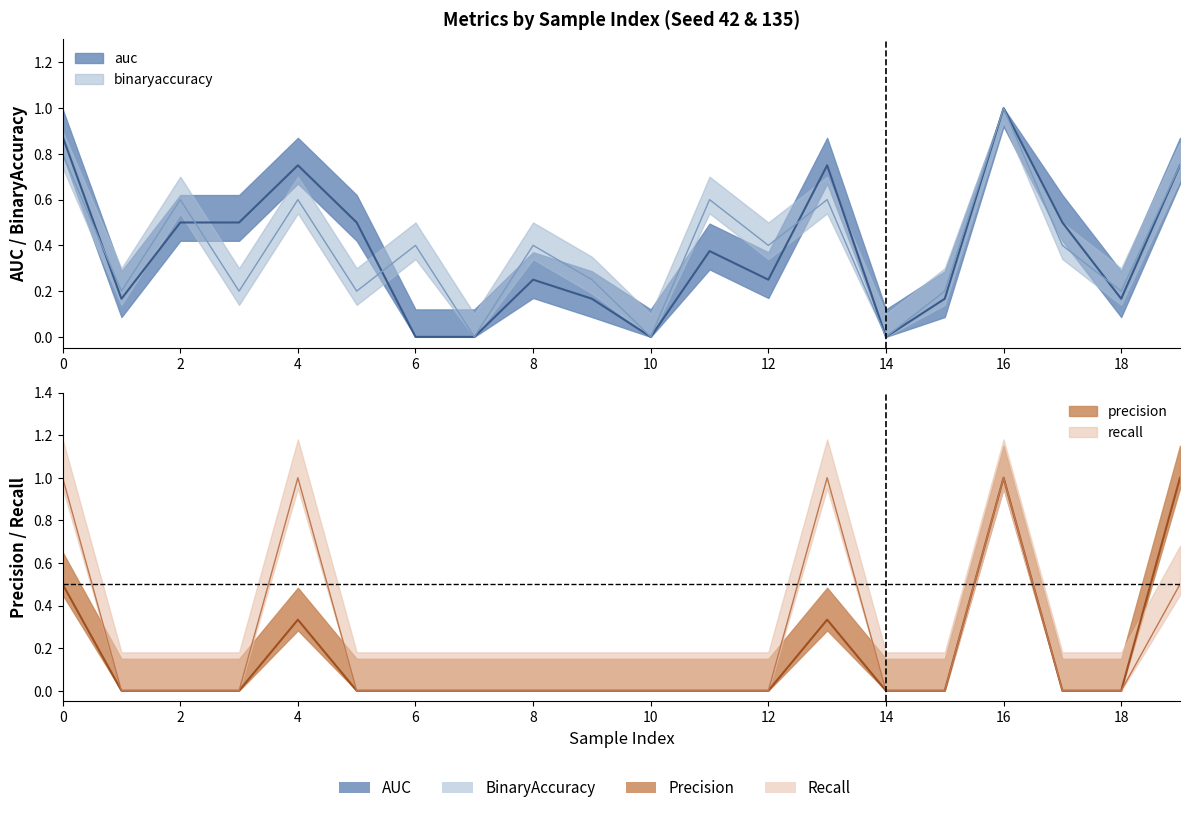

What is the difference between the recall values at 19 and 13?

0.5